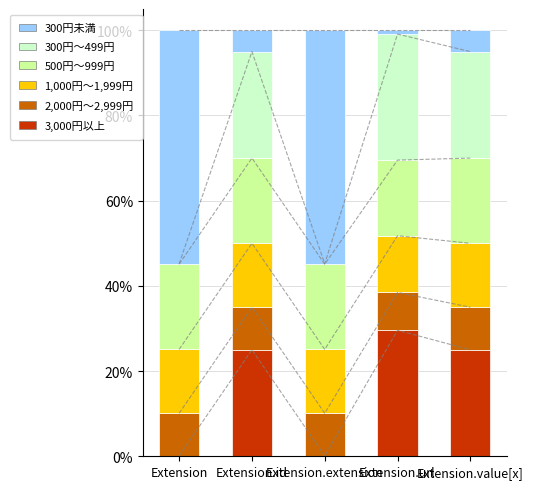

Between Extension.extension and Extension.url, which series saw the biggest shift?

300円未満